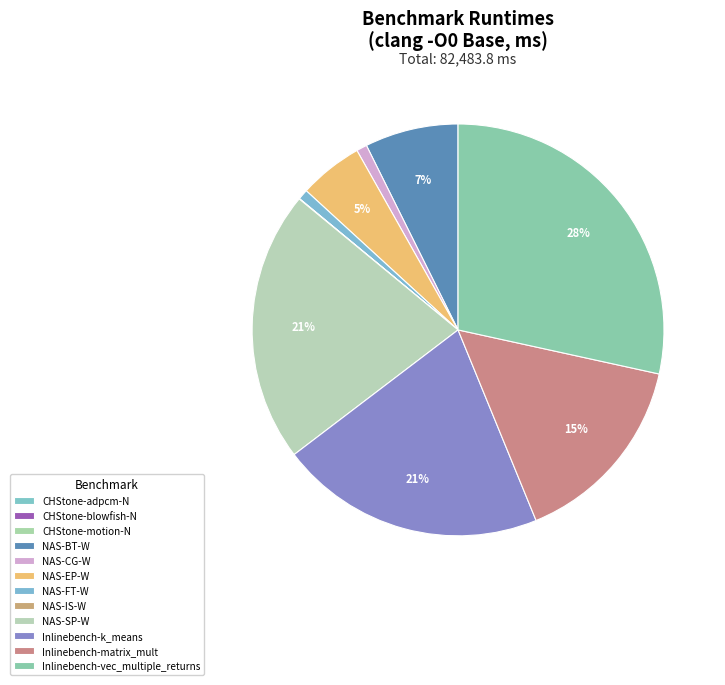

What is the largest slice in the pie chart?

Inlinebench-vec_multiple_returns